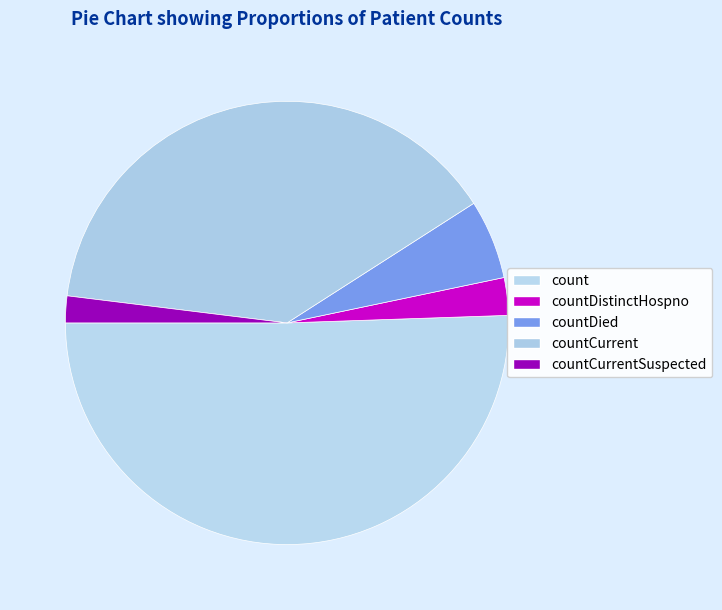

How many slices are in this pie chart?

5